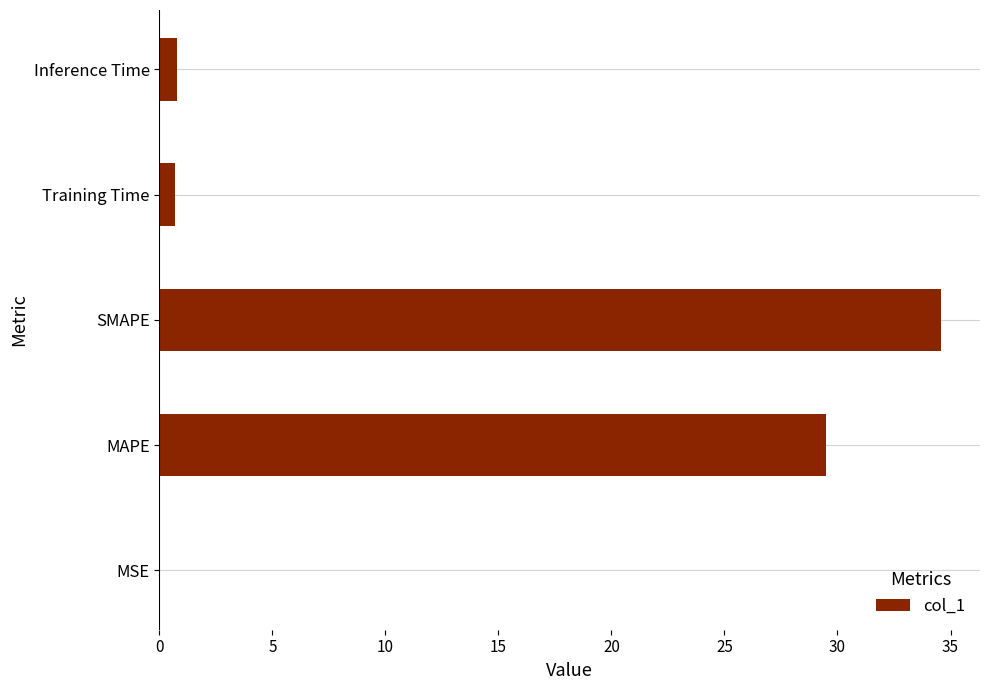

At which label is the value closest to 17?

MAPE